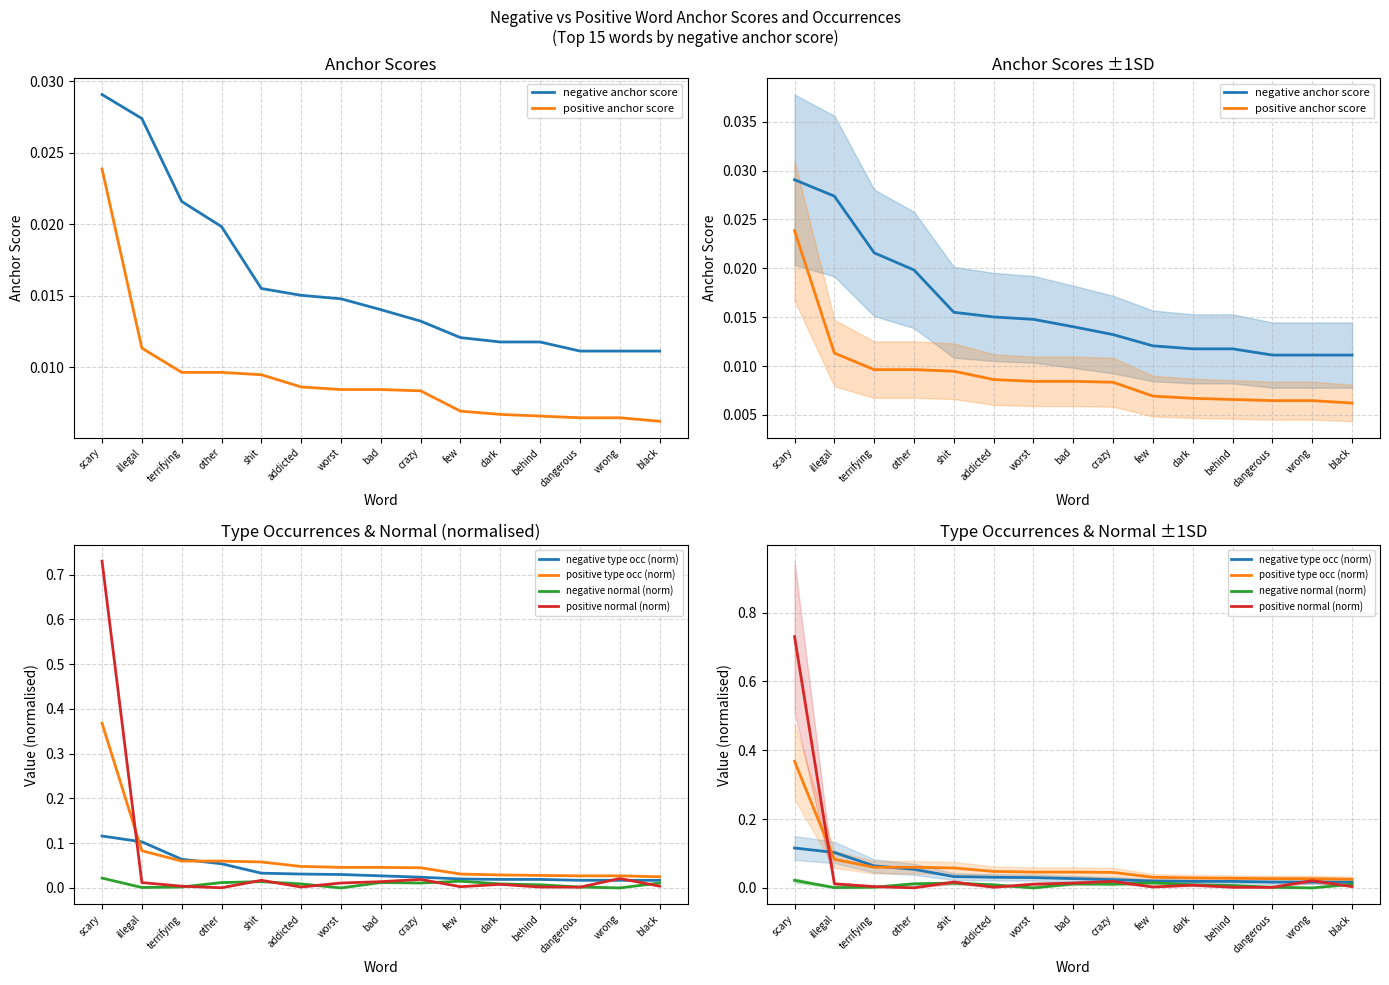

Between terrifying and dangerous, which is larger?

terrifying